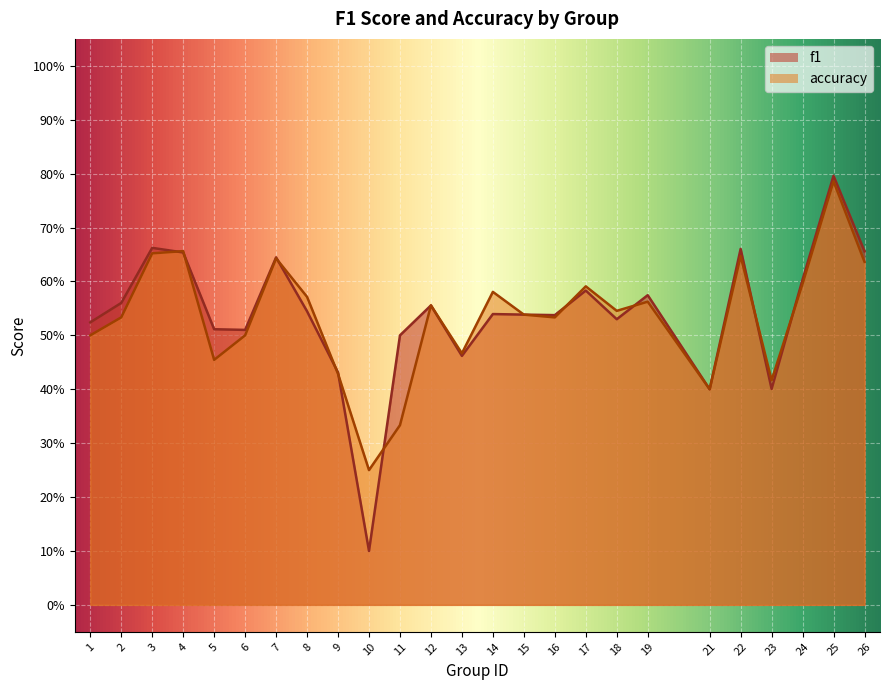

Reading right to left, extract all data points from this chart.

f1: 0.7	0.8	0.6	0.4	0.7	0.4	0.6	0.5	0.6	0.5	0.5	0.5	0.5	0.6	0.5	0.1	0.4	0.5	0.6	0.5	0.5	0.7	0.7	0.6	0.5
accuracy: 0.6	0.8	0.6	0.4	0.6	0.4	0.6	0.5	0.6	0.5	0.5	0.6	0.5	0.6	0.3	0.2	0.4	0.6	0.6	0.5	0.5	0.7	0.7	0.5	0.5